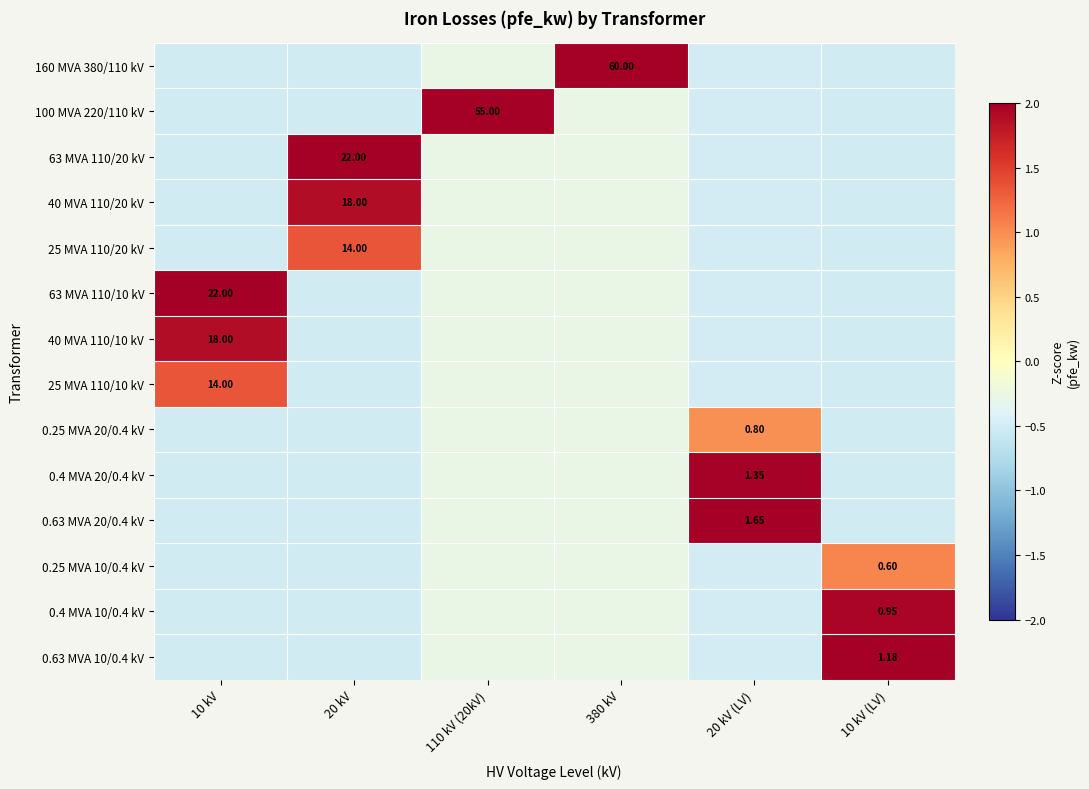

Which has a higher value, 20 kV (LV) or 10 kV (LV)?

20 kV (LV)